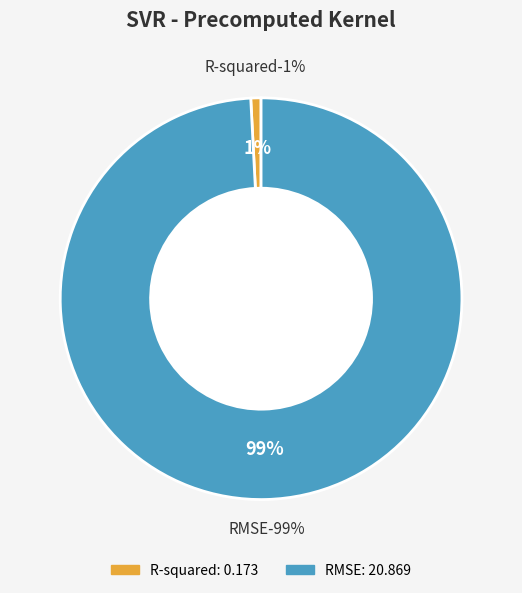

What is the majority slice?

RMSE